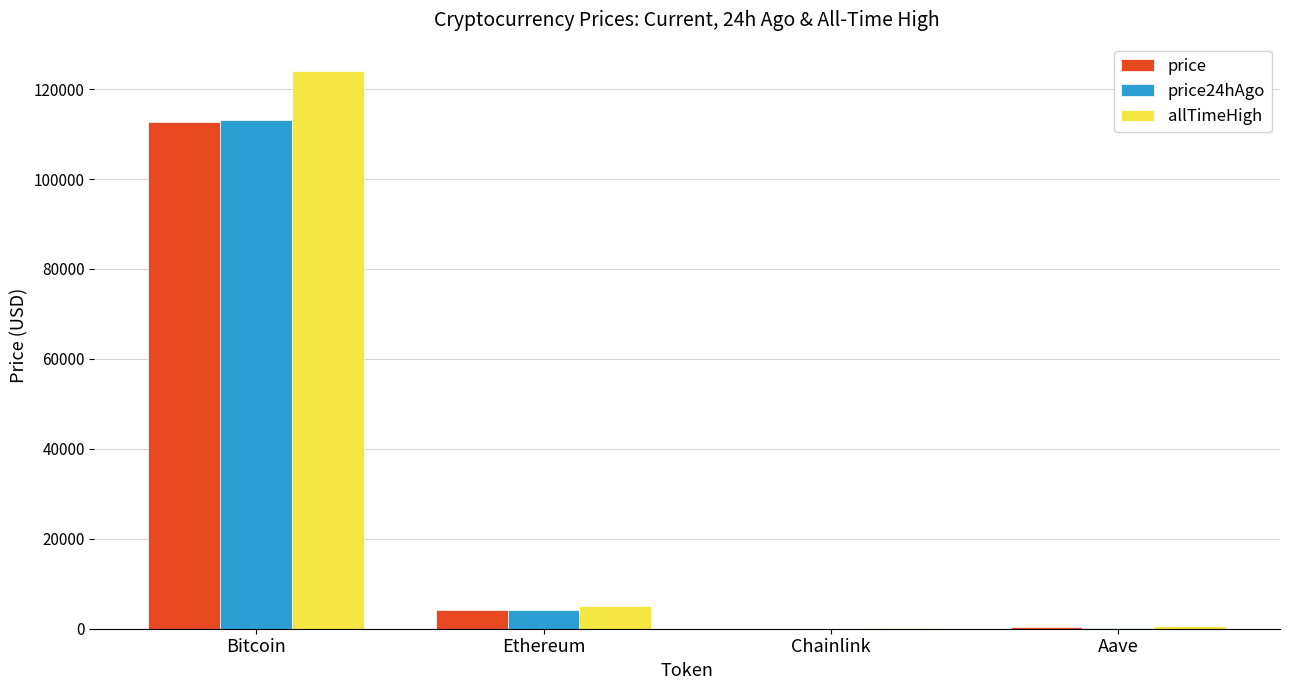

What is the total value across all series at Bitcoin?

349882.0